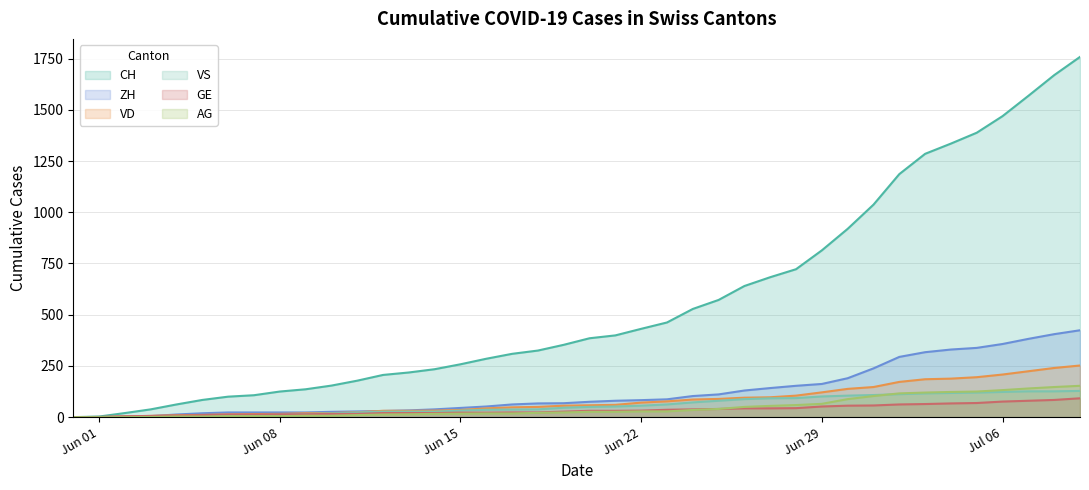

Which series has the widest spread of values?

CH